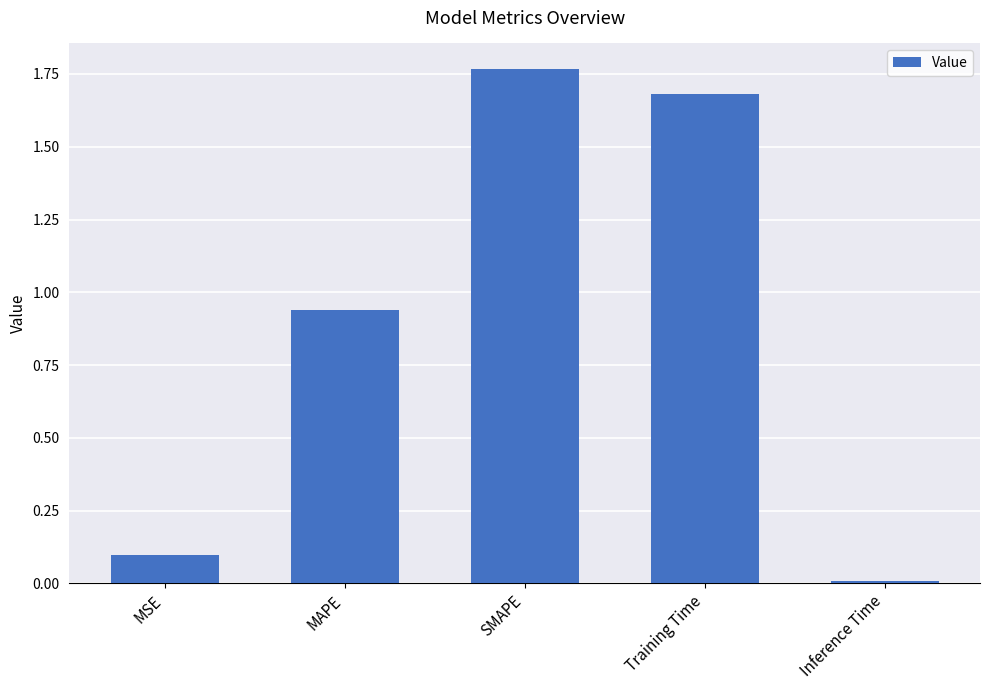

Which category has the highest value across all series?

SMAPE